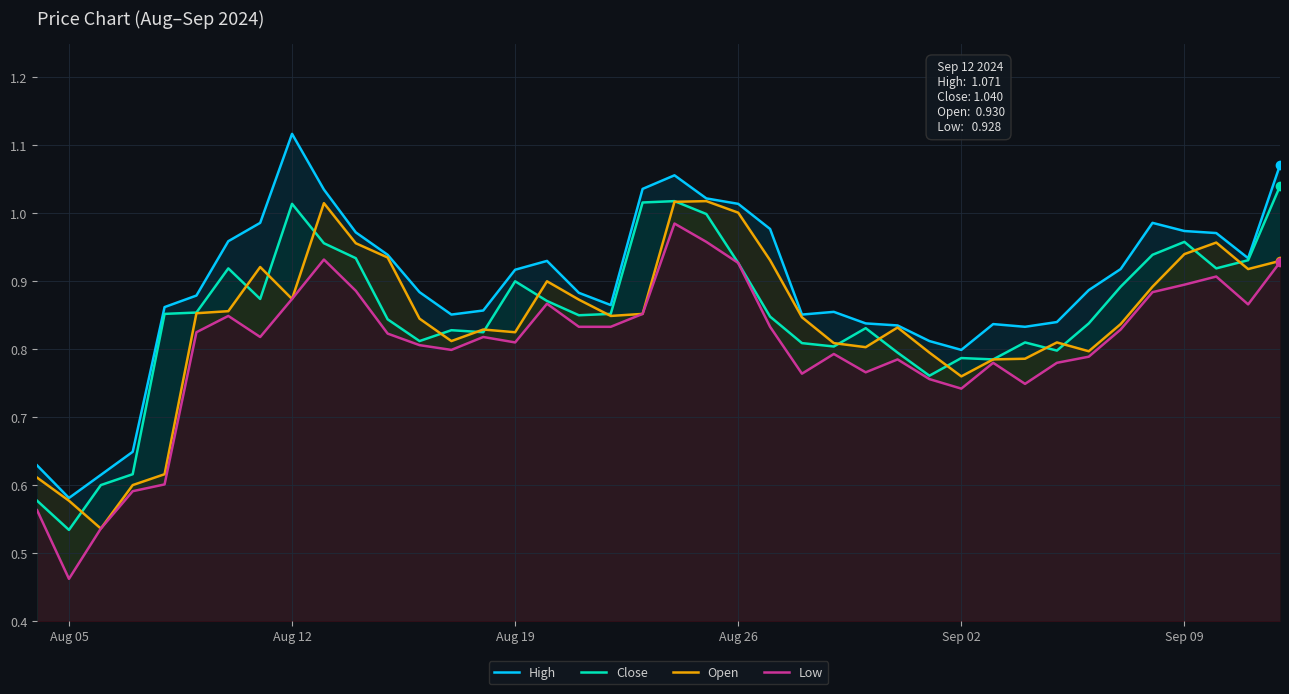

At how many categories does at least one series exceed 0?

40